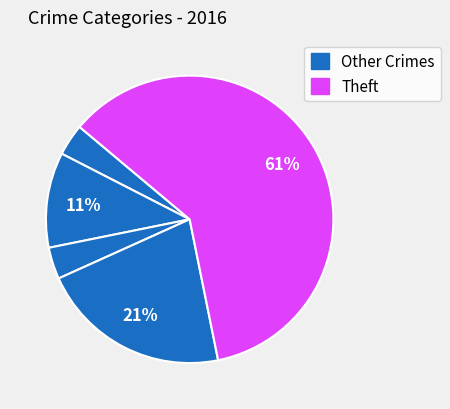

How many slices are in this pie chart?

5